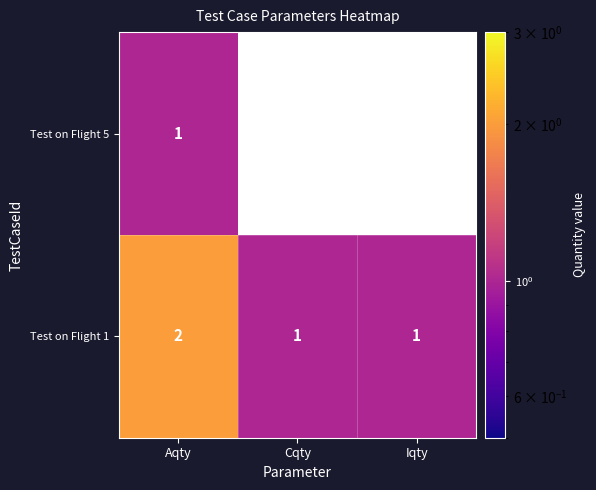

True or false: Test on Flight 1 has a value of 1 at Cqty.

True